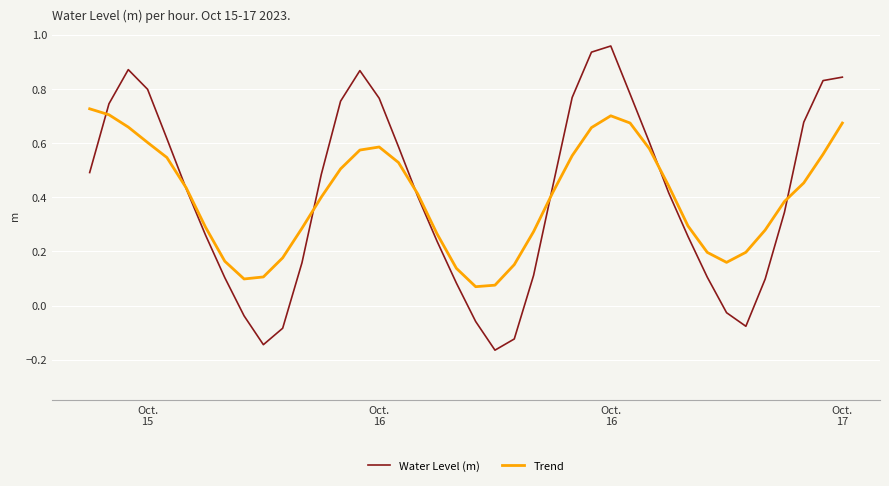

Rank the series by their maximum value, from highest to lowest.

Water Level (m), Trend